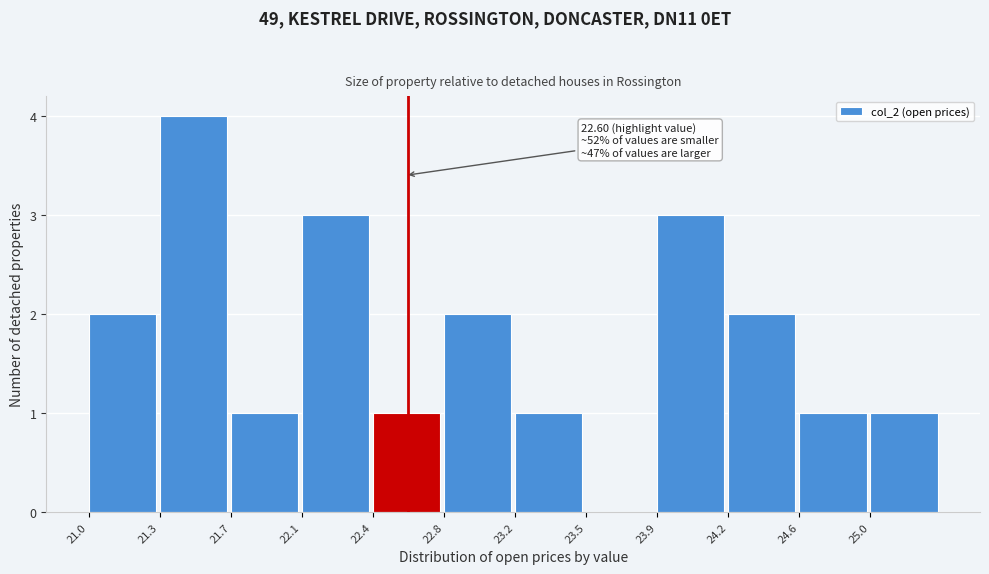

Reading left to right, list all the values displayed in this chart.

21.0=2	21.3=4	21.7=1	22.1=3	22.4=1	22.8=2	23.2=1	23.5=0	23.9=3	24.2=2	24.6=1	25.0=1